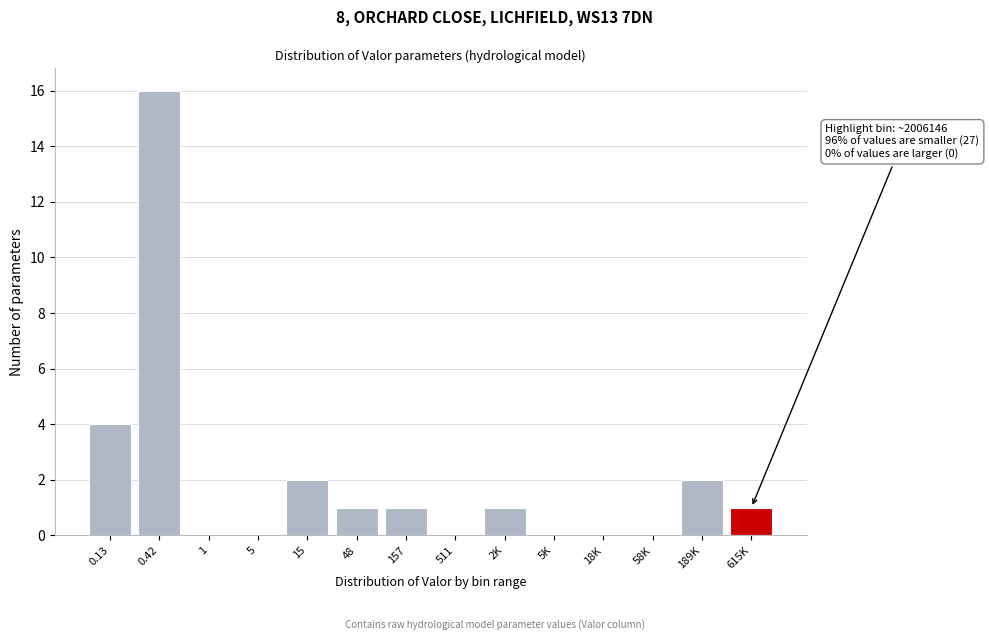

Reading right to left, what are all the values shown in this chart?

615K=1	189K=2	58K=0	18K=0	5K=0	2K=1	511=0	157=1	48=1	15=2	5=0	1=0	0.42=16	0.13=4